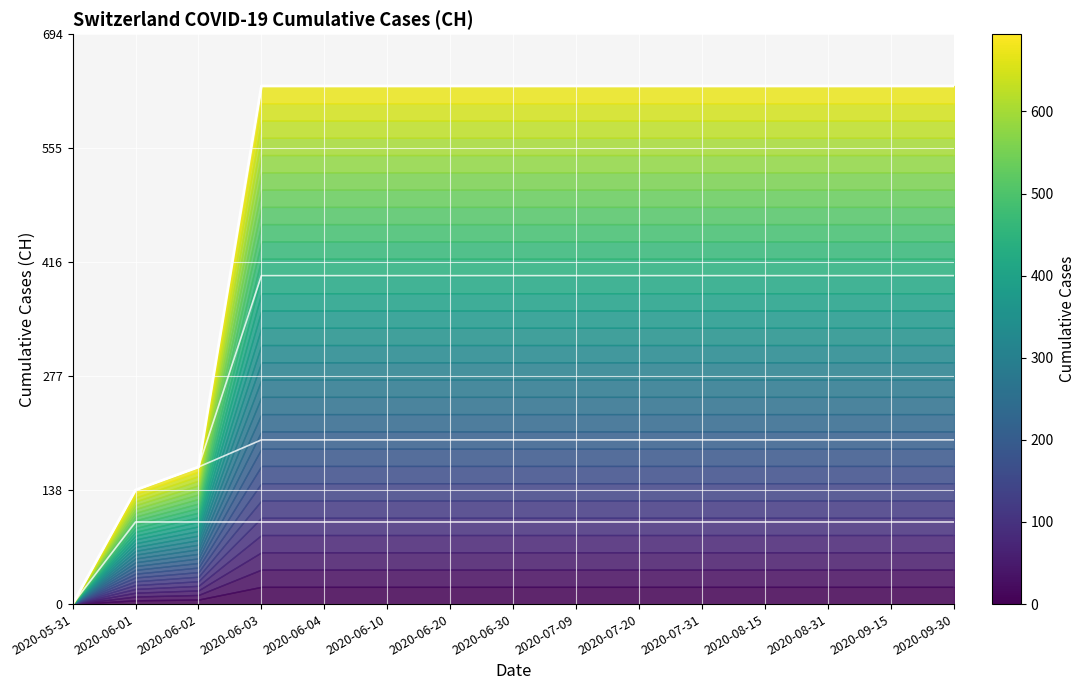

At which category does the chart reach its peak across all series?

2020-06-03